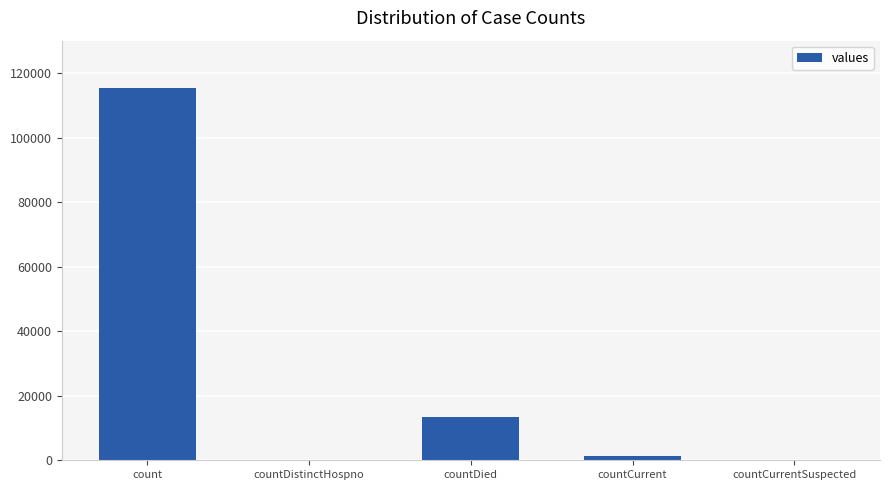

At which label is the value closest to 57689?

countDied